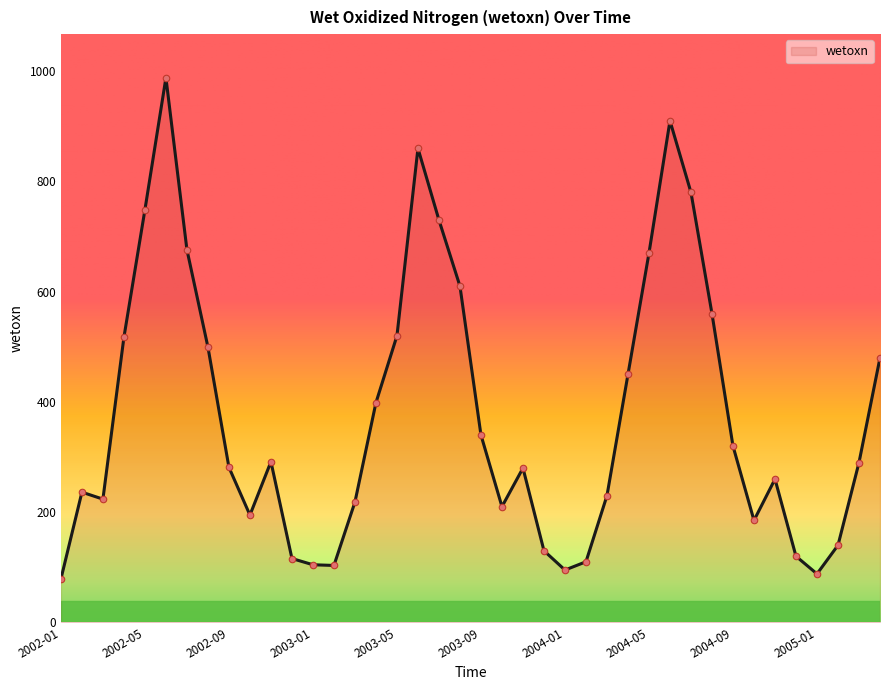

What is the minimum value shown in the chart?

78.8